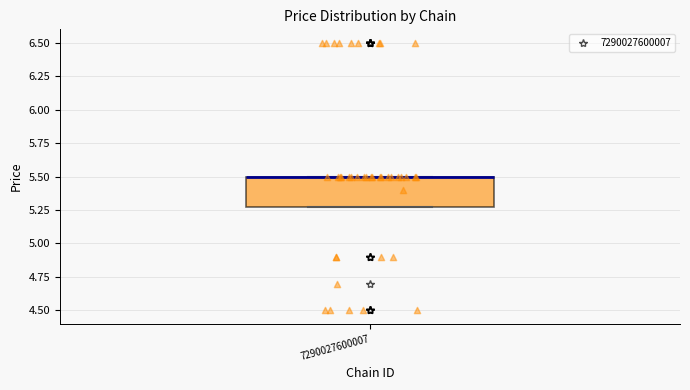

Where is the upper edge of the box at x = 7290027600007 on the y-axis? The values are not printed on the chart, so give them approximately, as read against the axis.

5.5